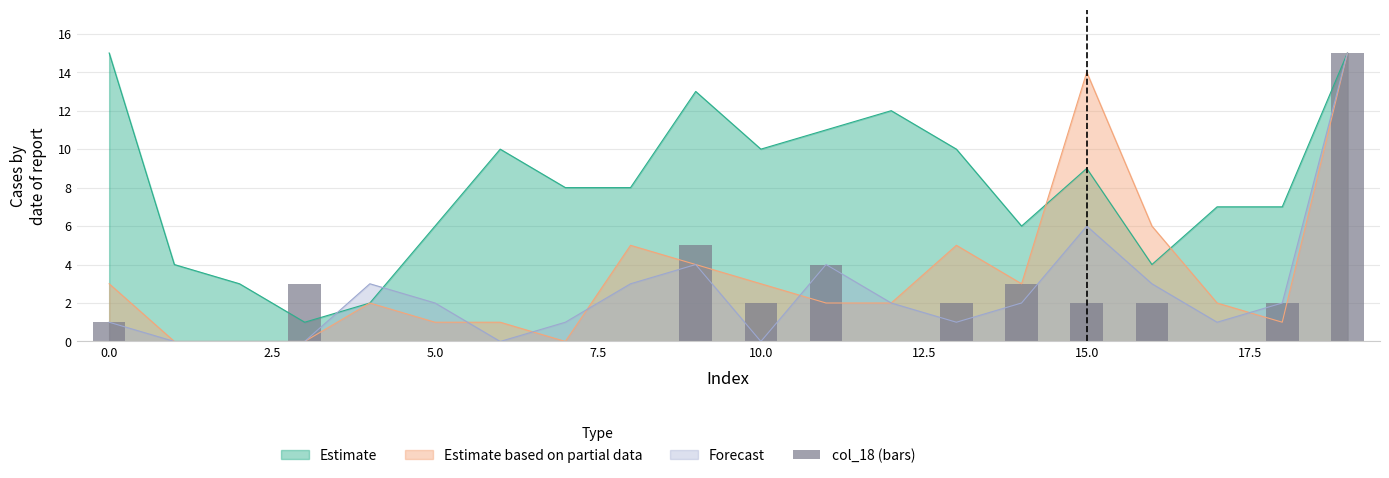

Is it true that Estimate equals 6 at 5.0?

True